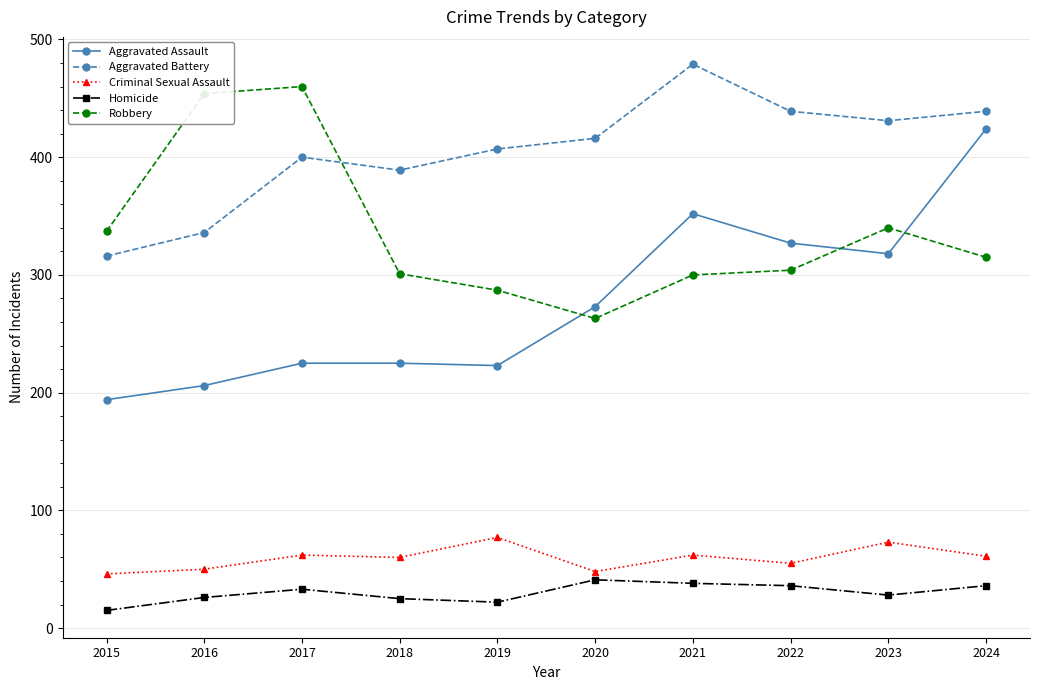

At which category is the sum across all series the highest?

2024